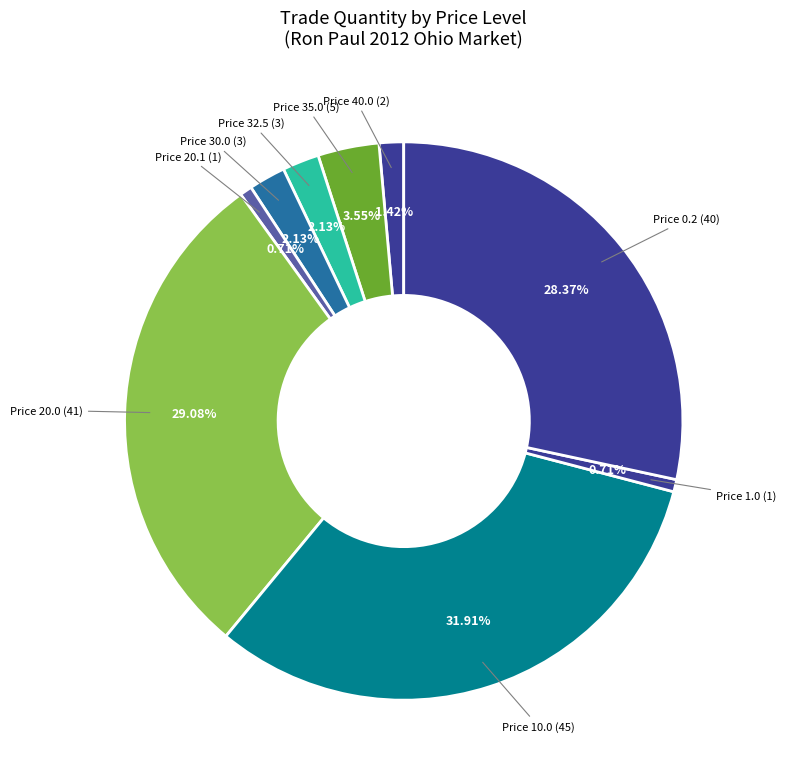

Count the number of slices in the pie.

9